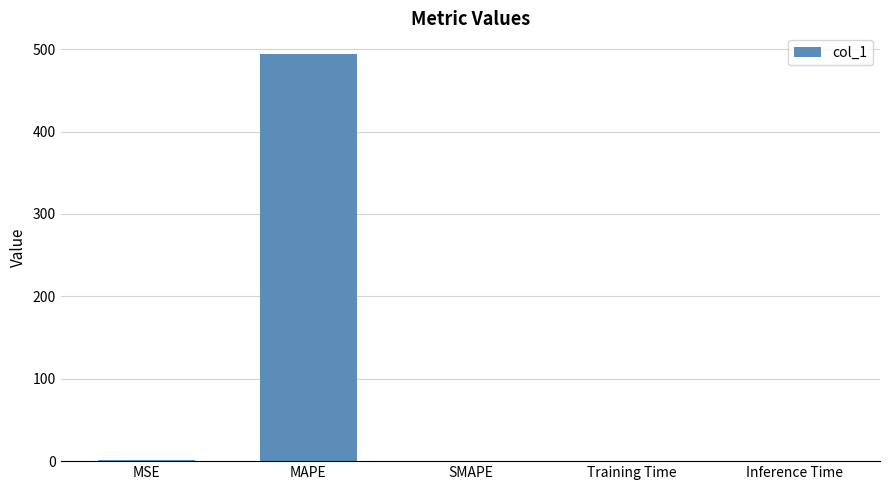

Are the bars grouped side by side (vs. stacked)?

No